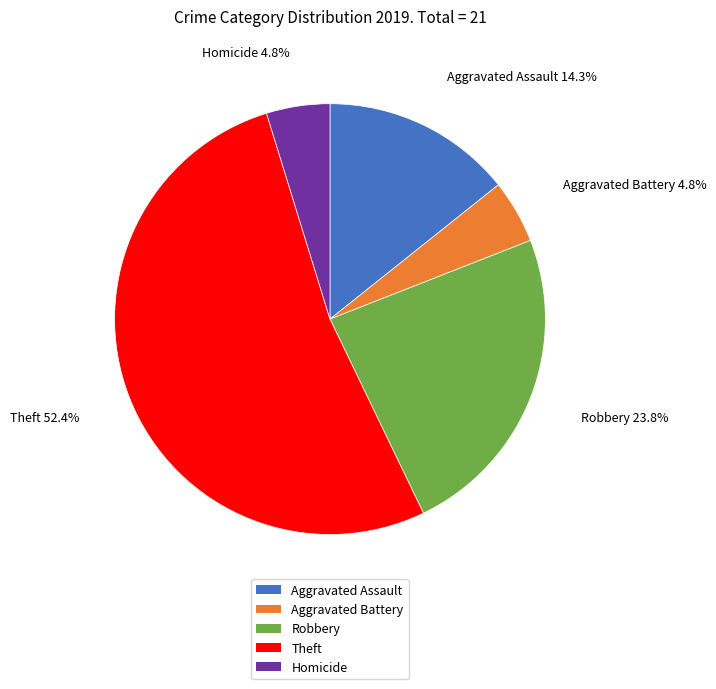

To the nearest percent, what is the difference between the Robbery and Homicide slice percentages?

19%